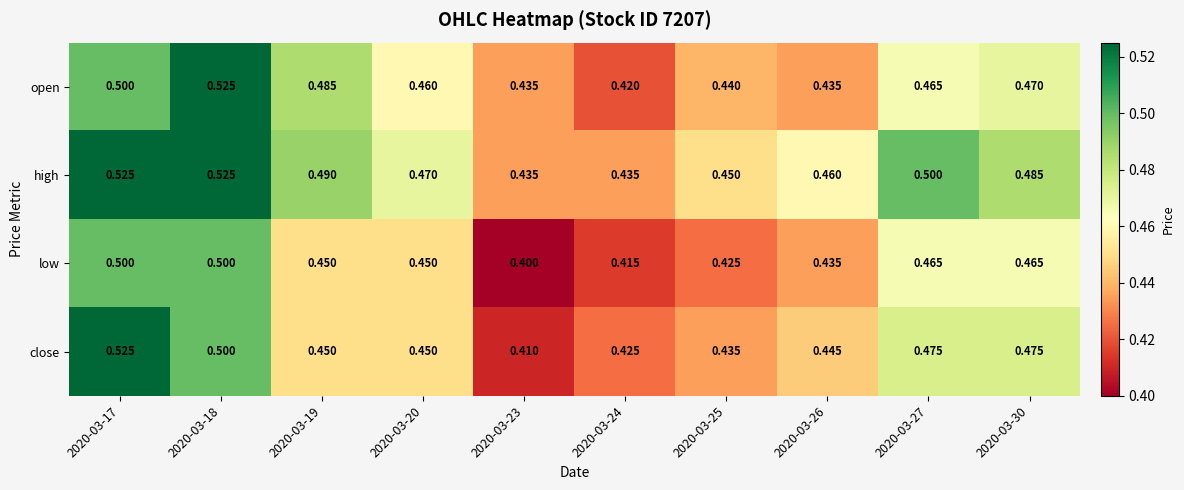

Rank the series at 2020-03-30 from lowest to highest value.

low, open, close, high